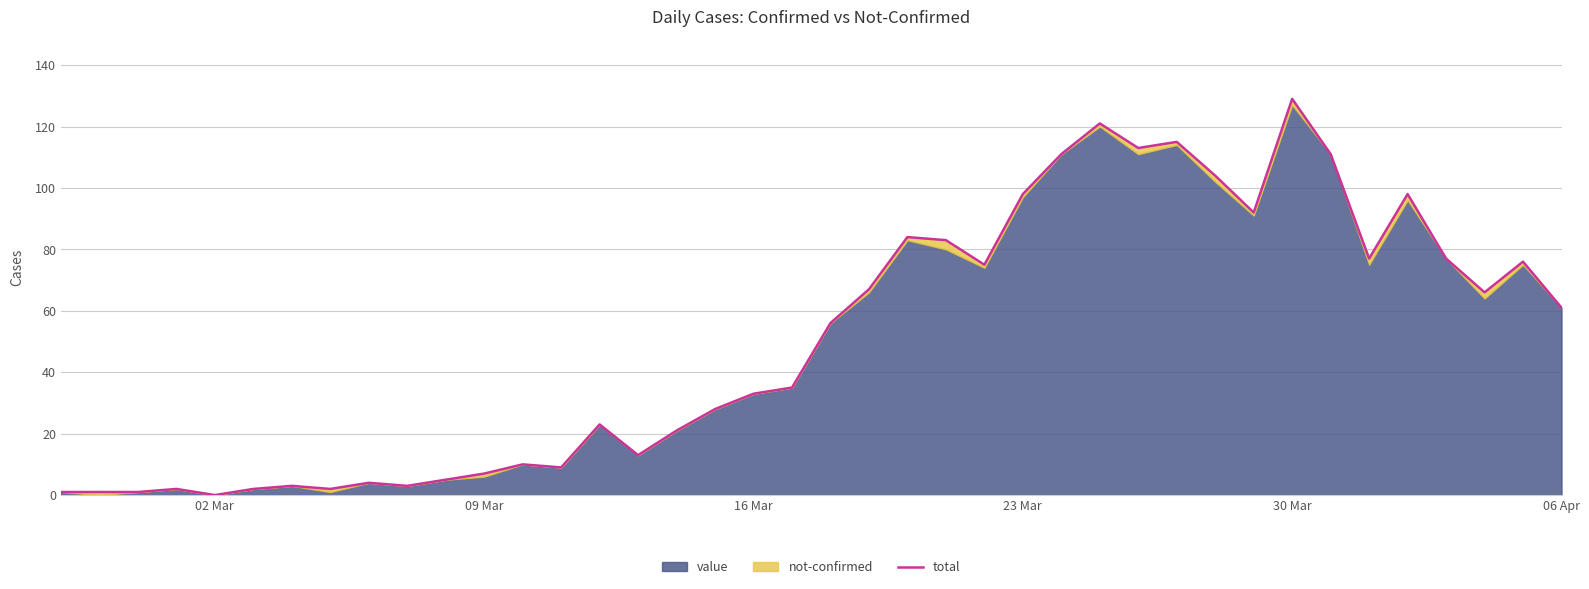

Does the chart display data point markers on the line(s)?

No